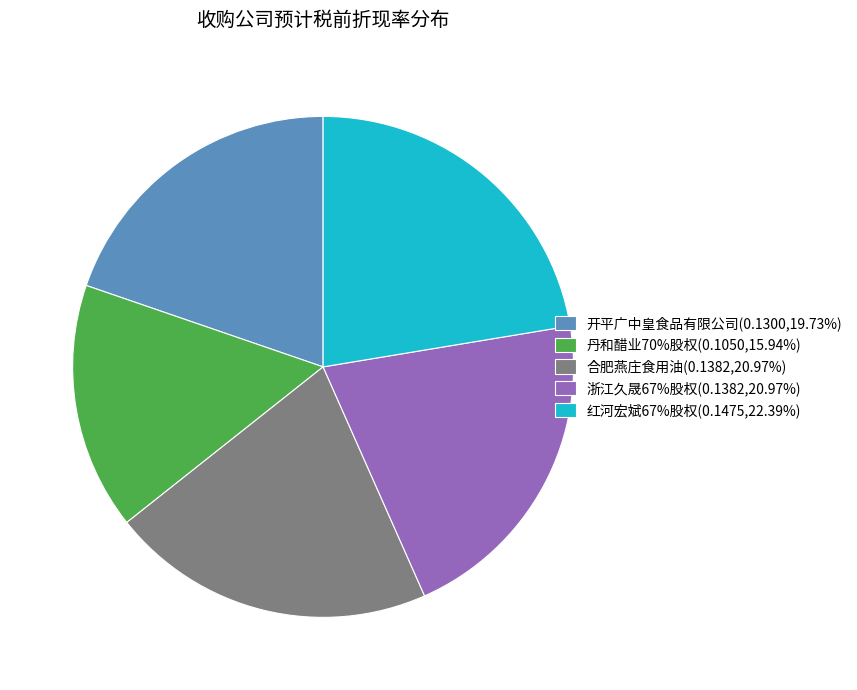

Which category has the smallest portion of the pie?

丹和醋业70%股权